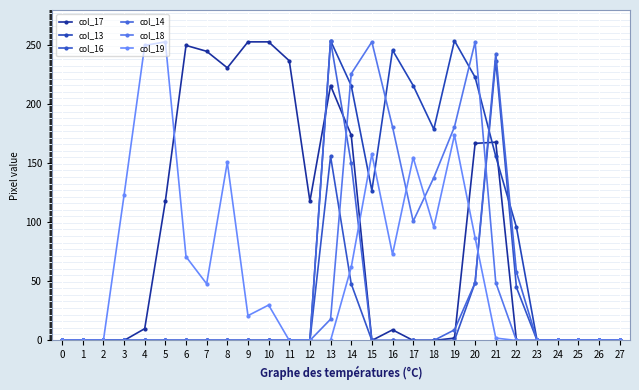

Count the number of data series in this chart.

6